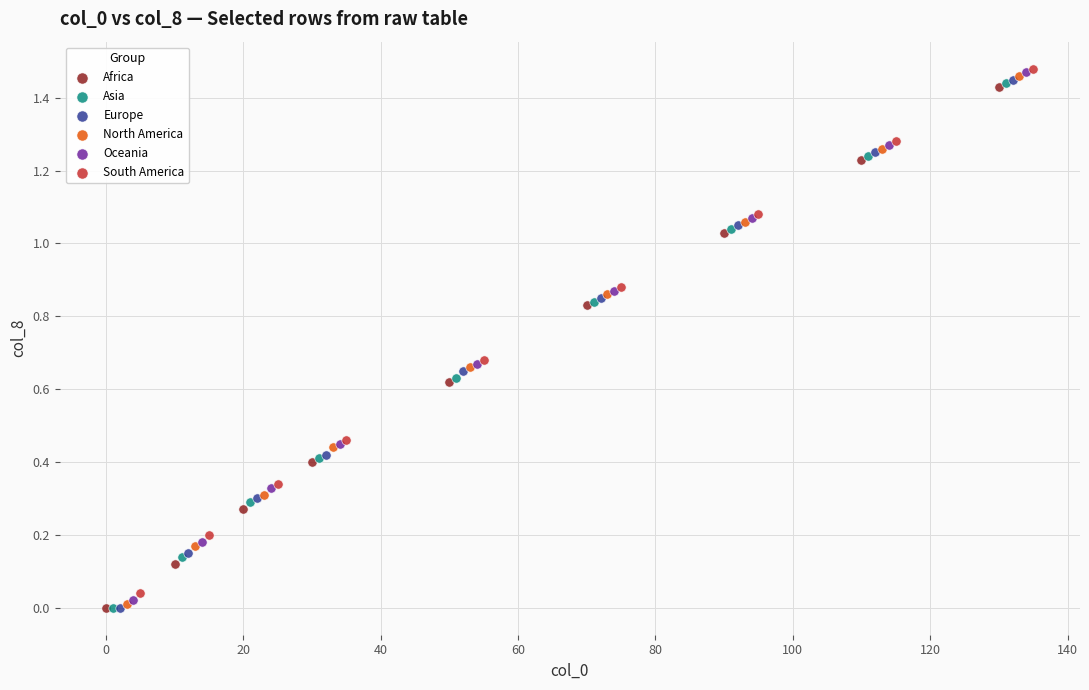

What are all the series names shown in the legend?

Africa, Asia, Europe, North America, Oceania, South America